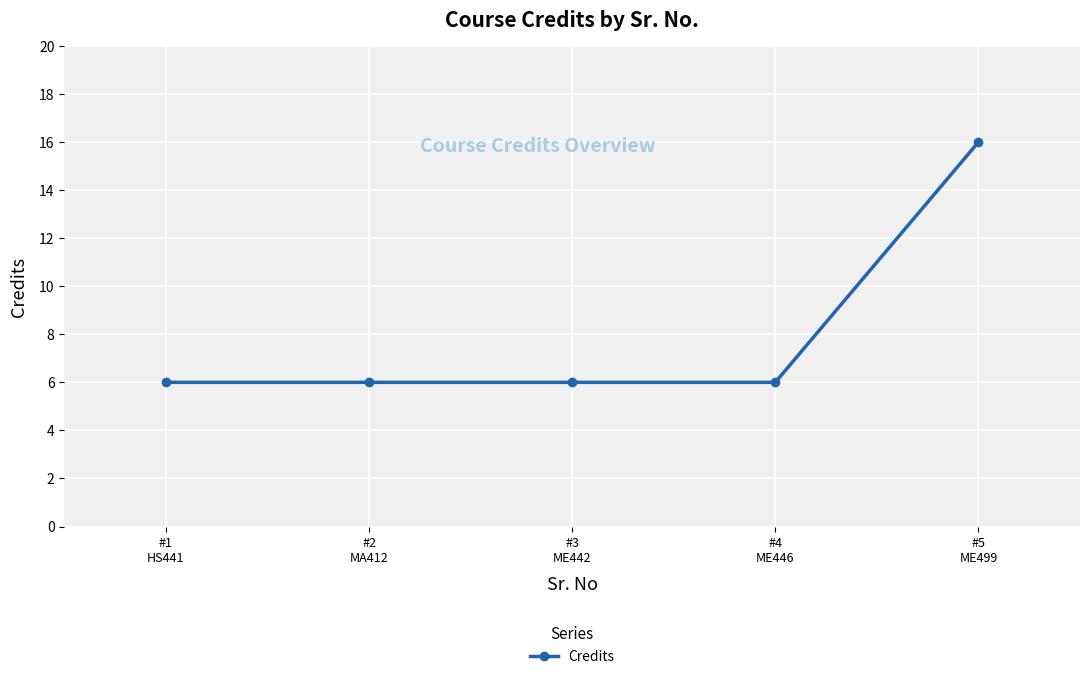

The chart shows a value of 6 at #3
ME442. True or false?

True